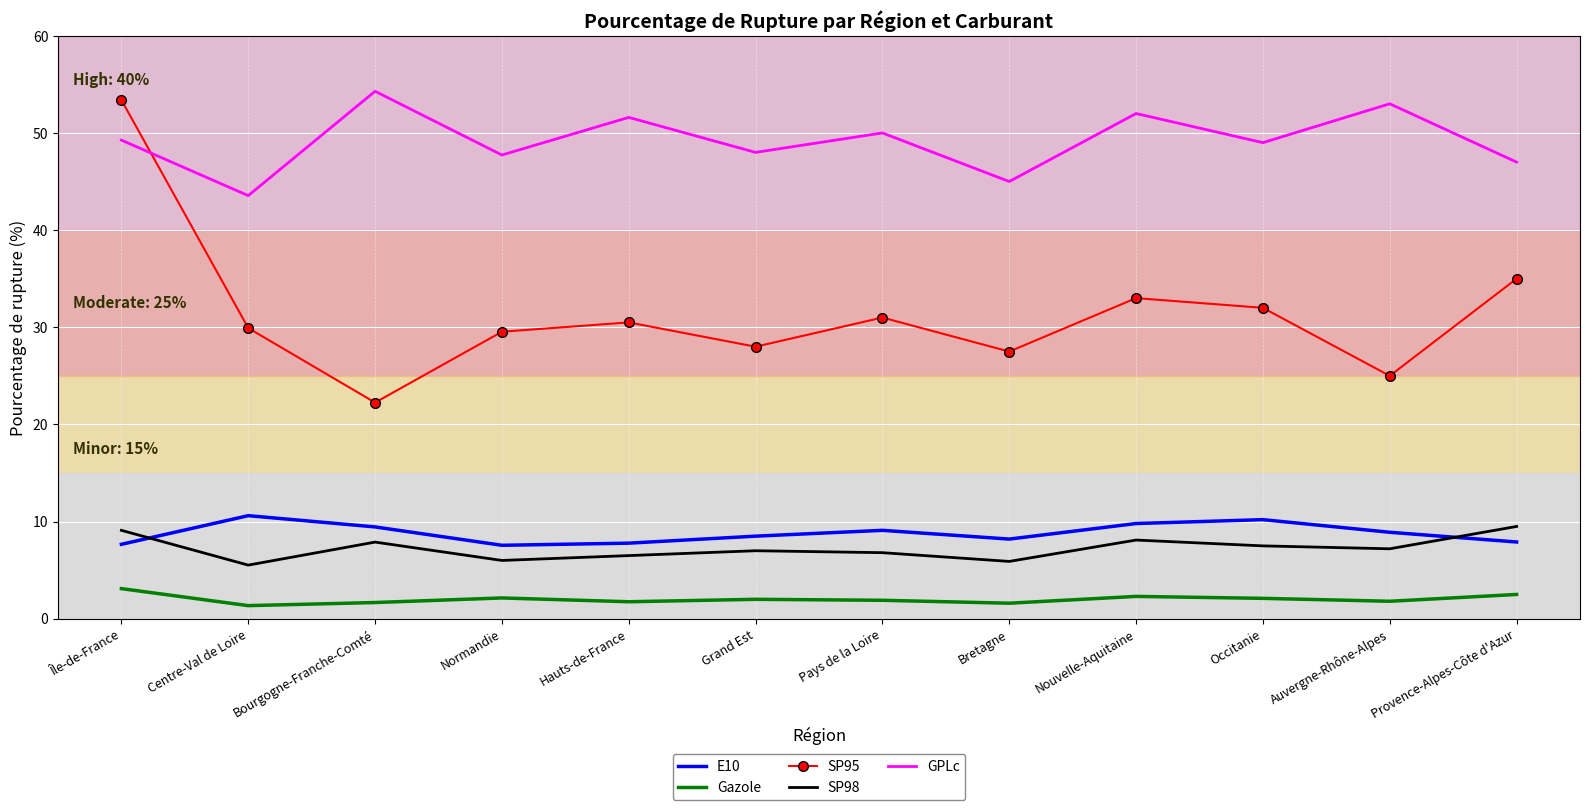

What is the total value across all series at Centre-Val de Loire?

91.0